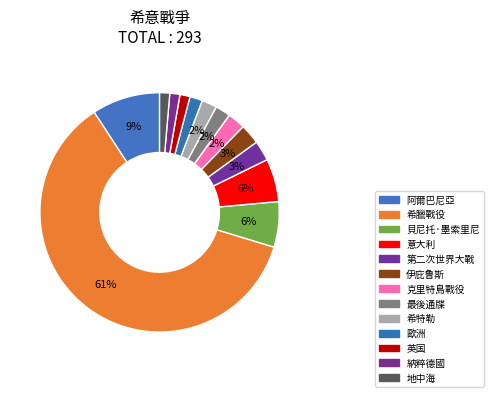

How many segments does this pie chart have?

13